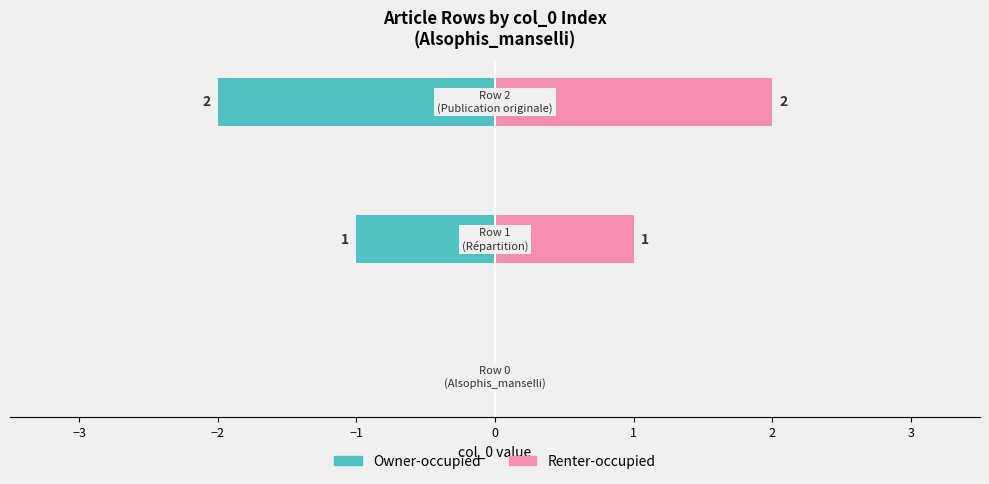

Count the number of data series in this chart.

2